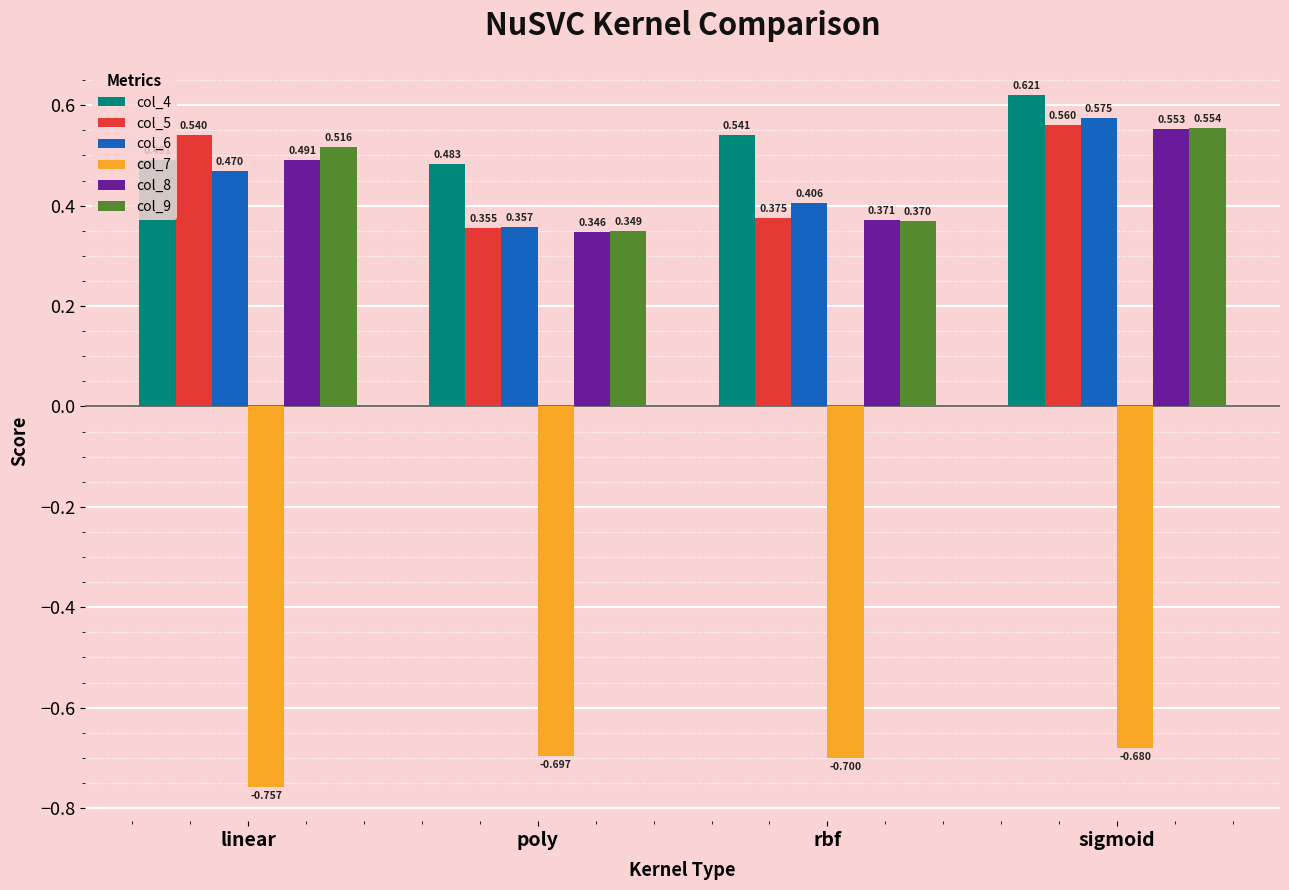

What is the sum of all col_4 values?

2.1